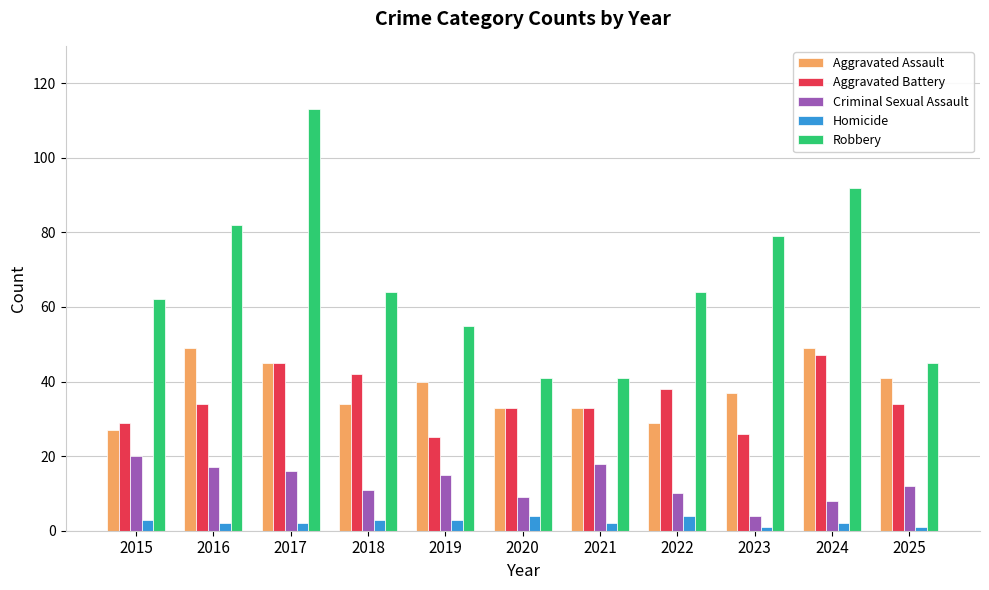

What is the highest value of the Aggravated Battery series?

47